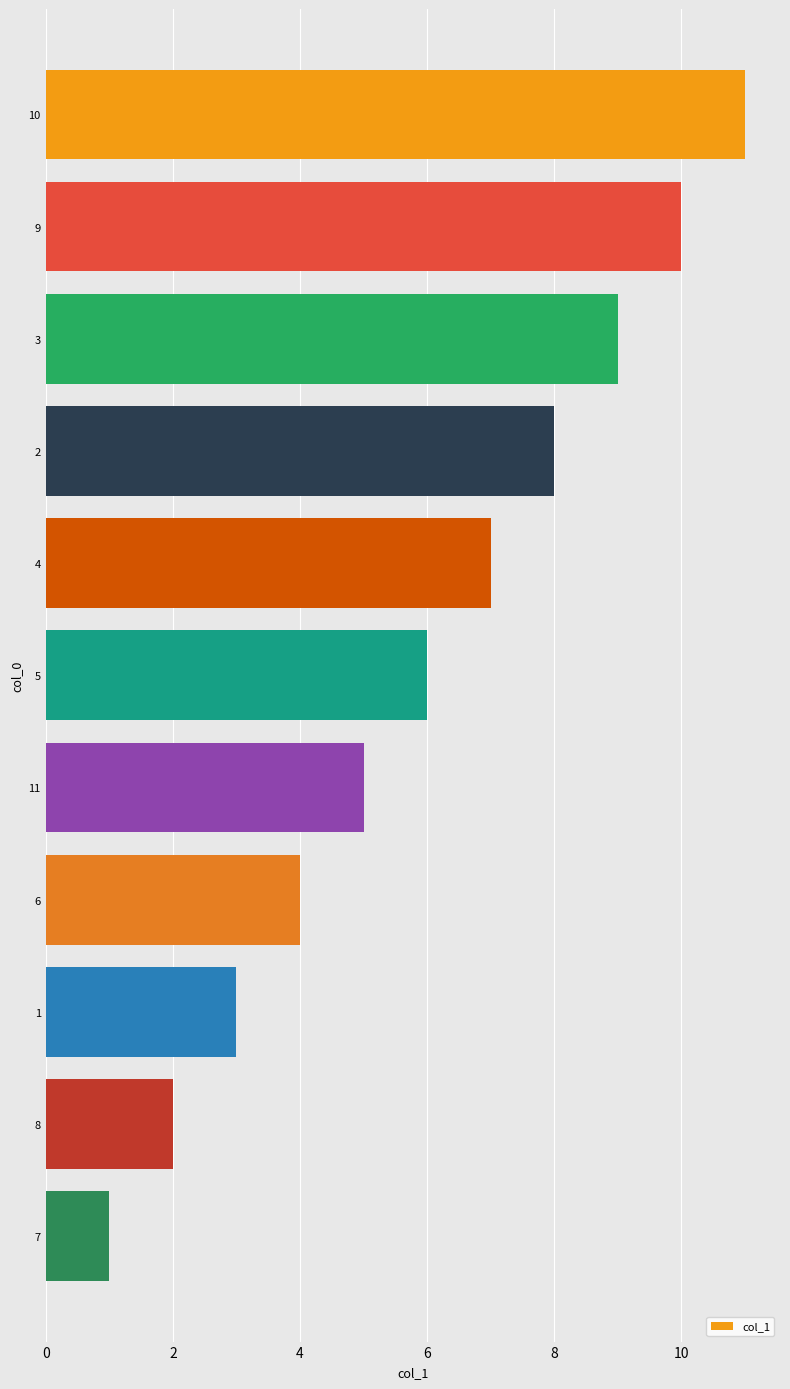

The chart shows a value of 3 at 6. True or false?

False